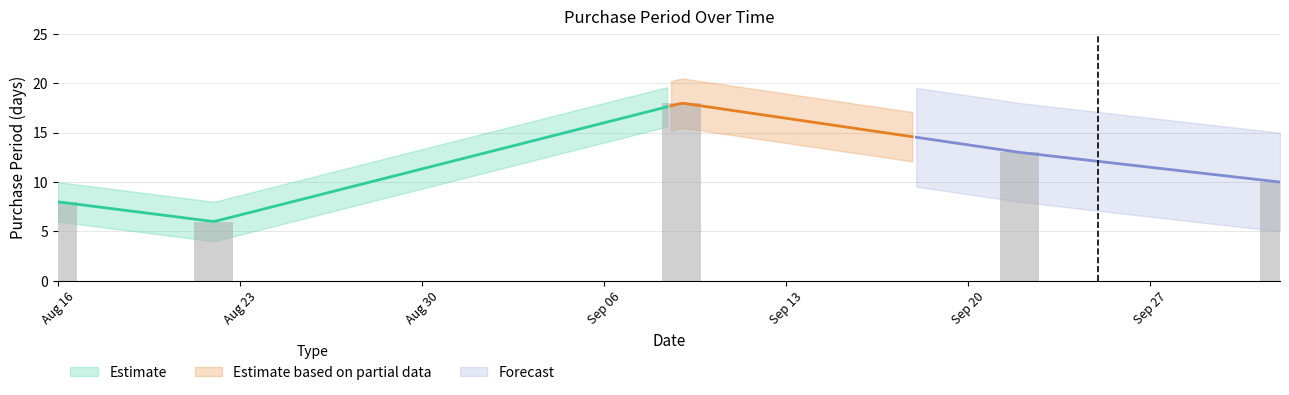

Is it true that the value at Aug 23 is 6?

True